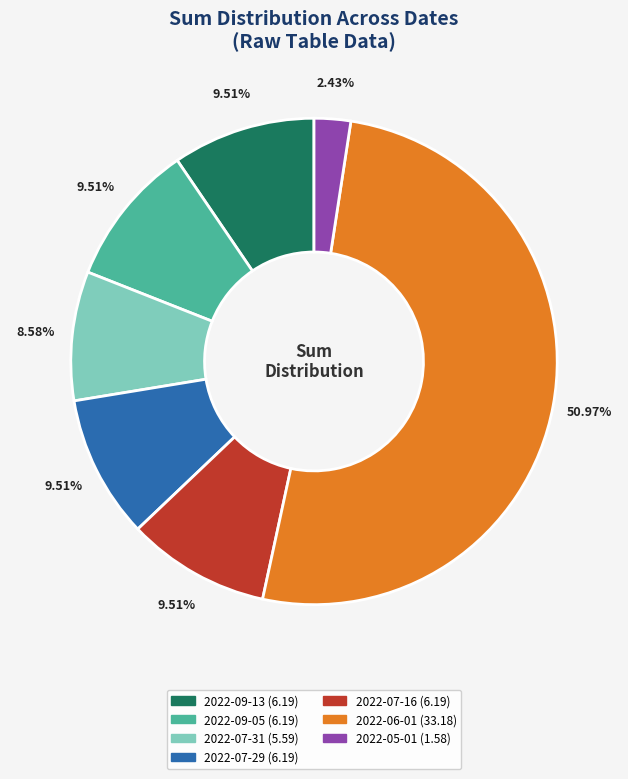

To the nearest percent, what is the average slice percentage?

14%